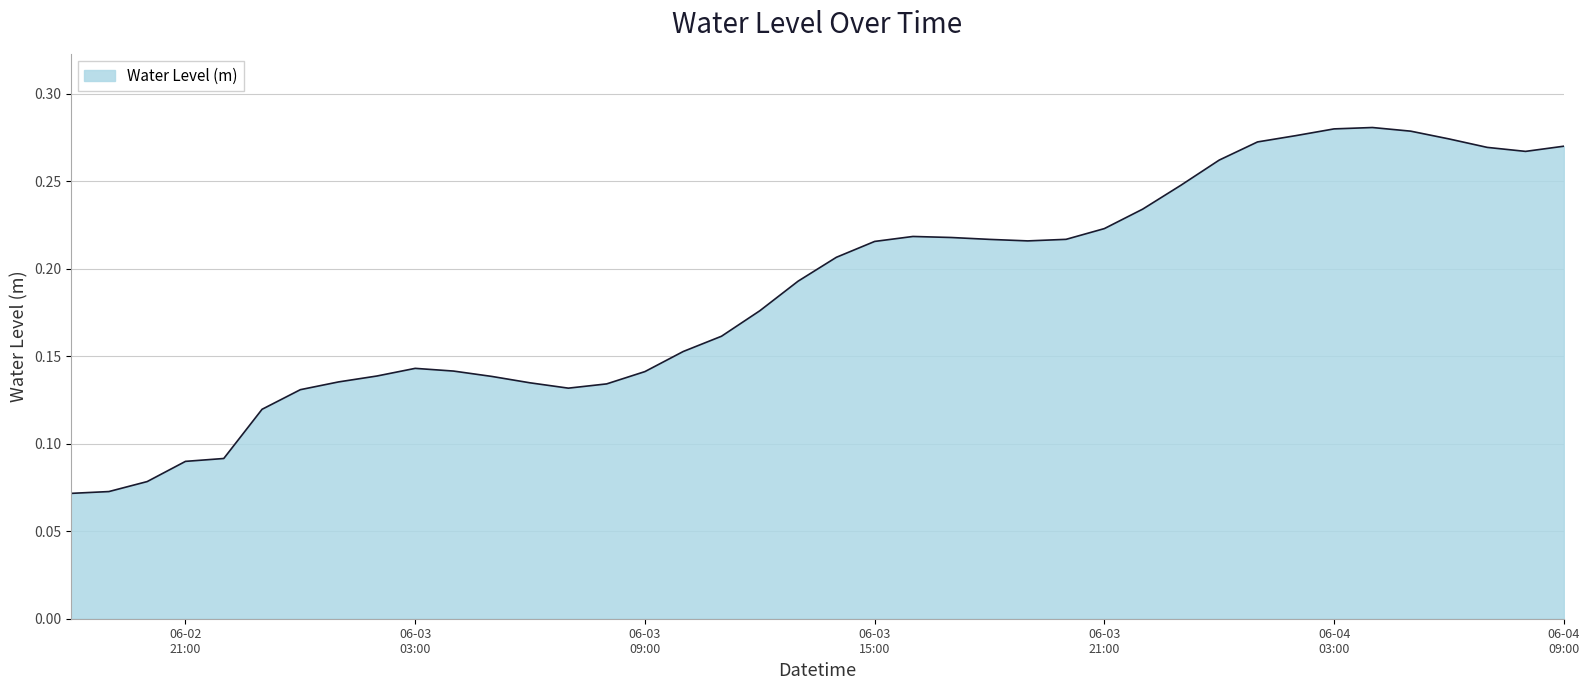

How many lines are shown in the chart?

1